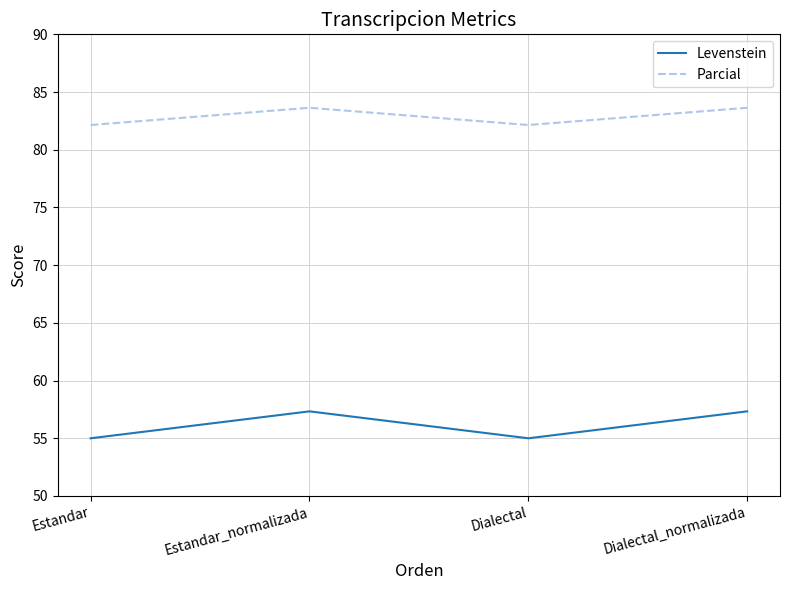

Read the Parcial value at Dialectal.

82.1